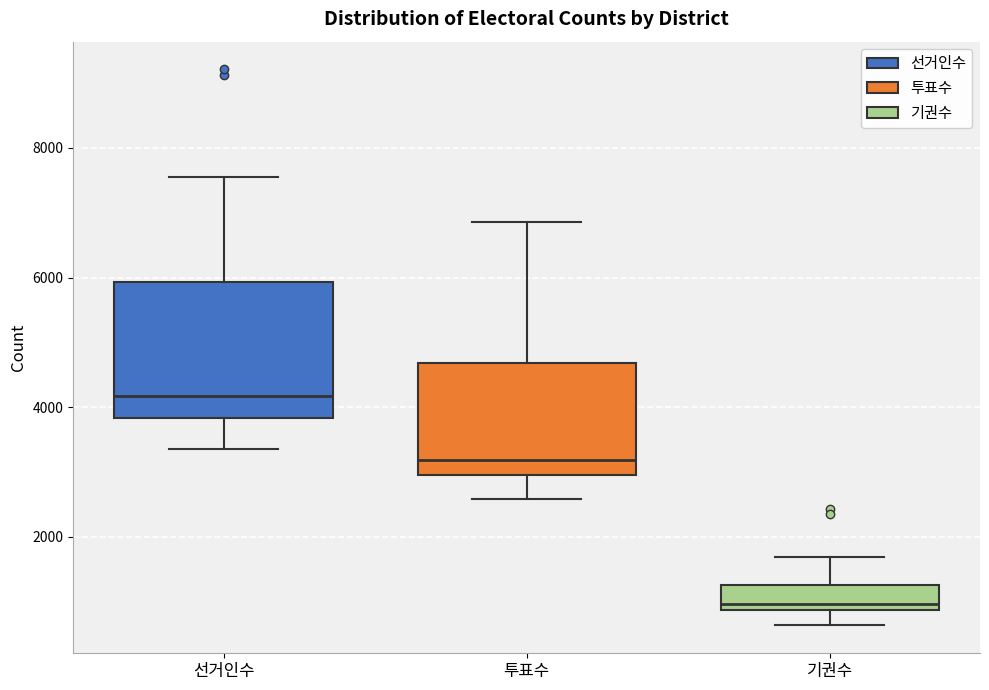

Which box's median line is the lowest?

기권수